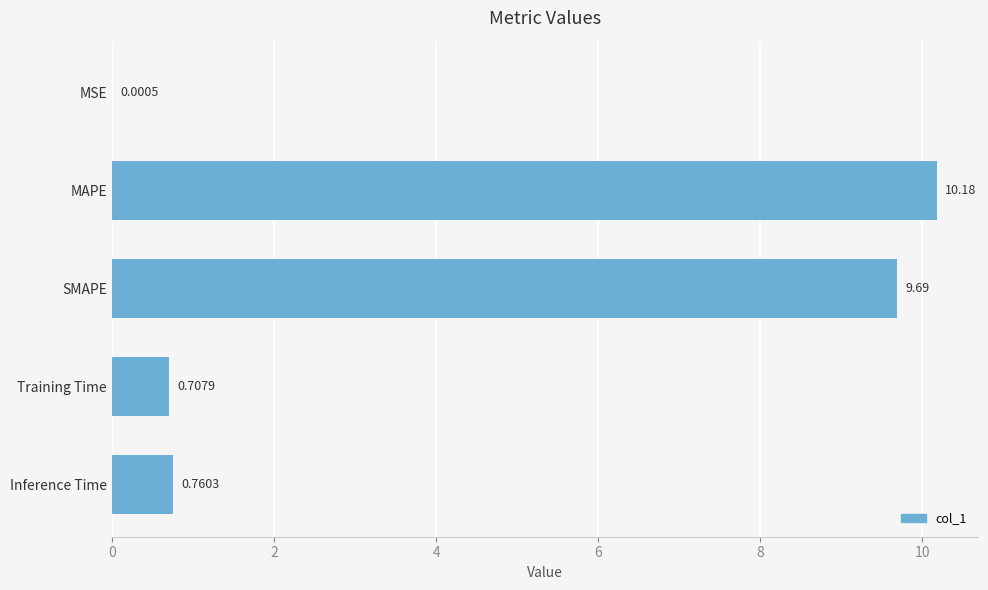

What is the sum of all values?

21.3